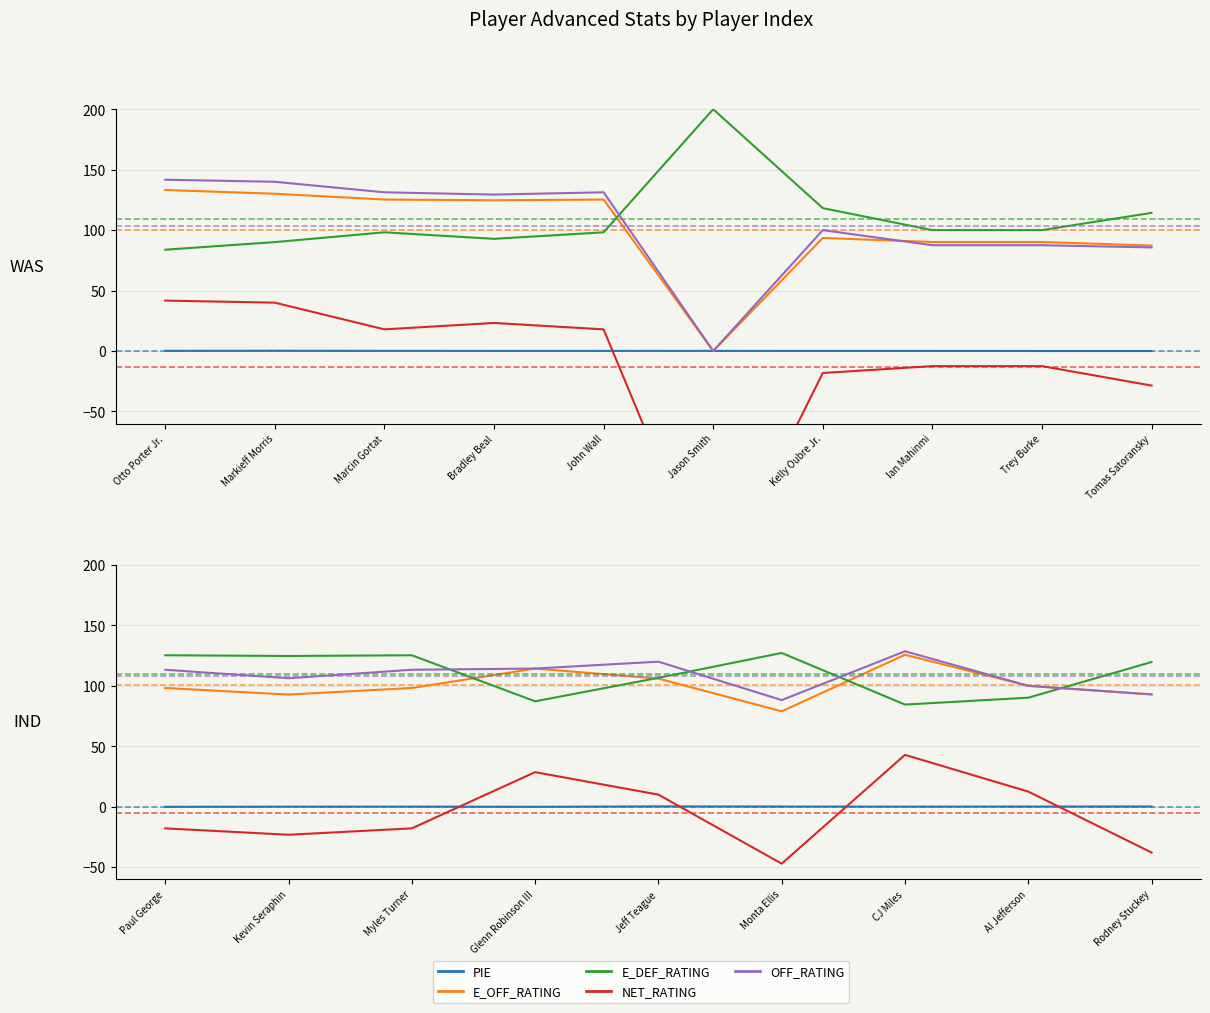

Which has a higher value, Rodney Stuckey or Al Jefferson?

Rodney Stuckey